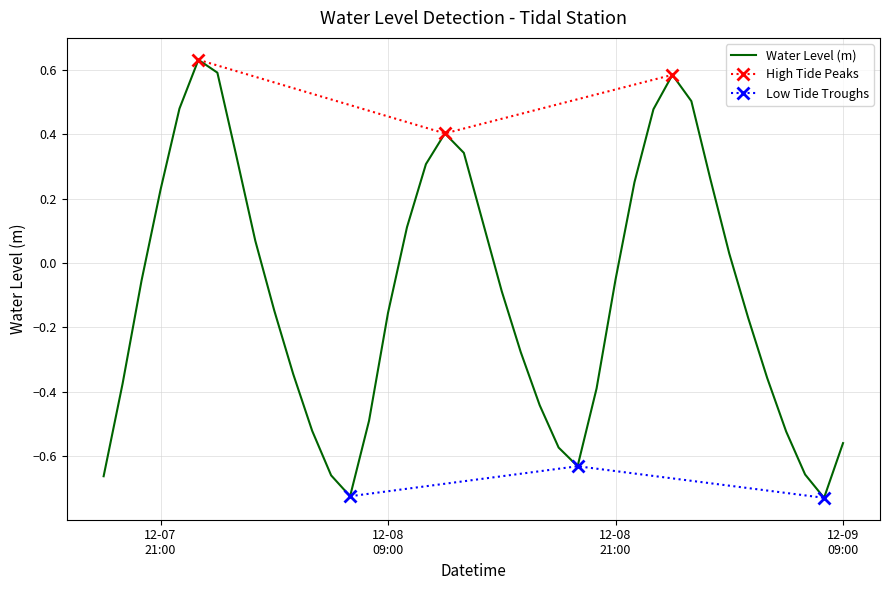

True or false: the data has more than 1 interior local peaks.

True